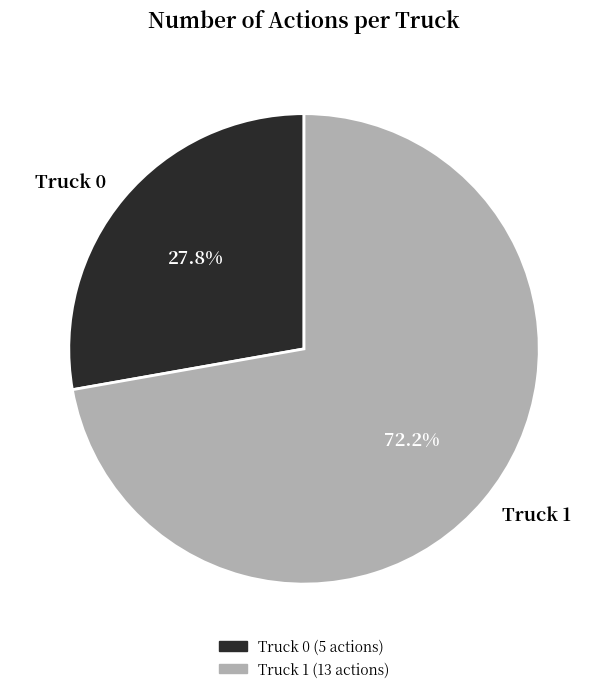

To the nearest percent, what is the difference between the Truck 1 and Truck 0 slice percentages?

44%